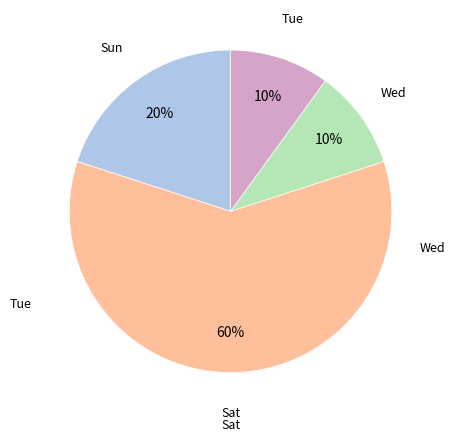

Does any single category account for the majority?

Yes